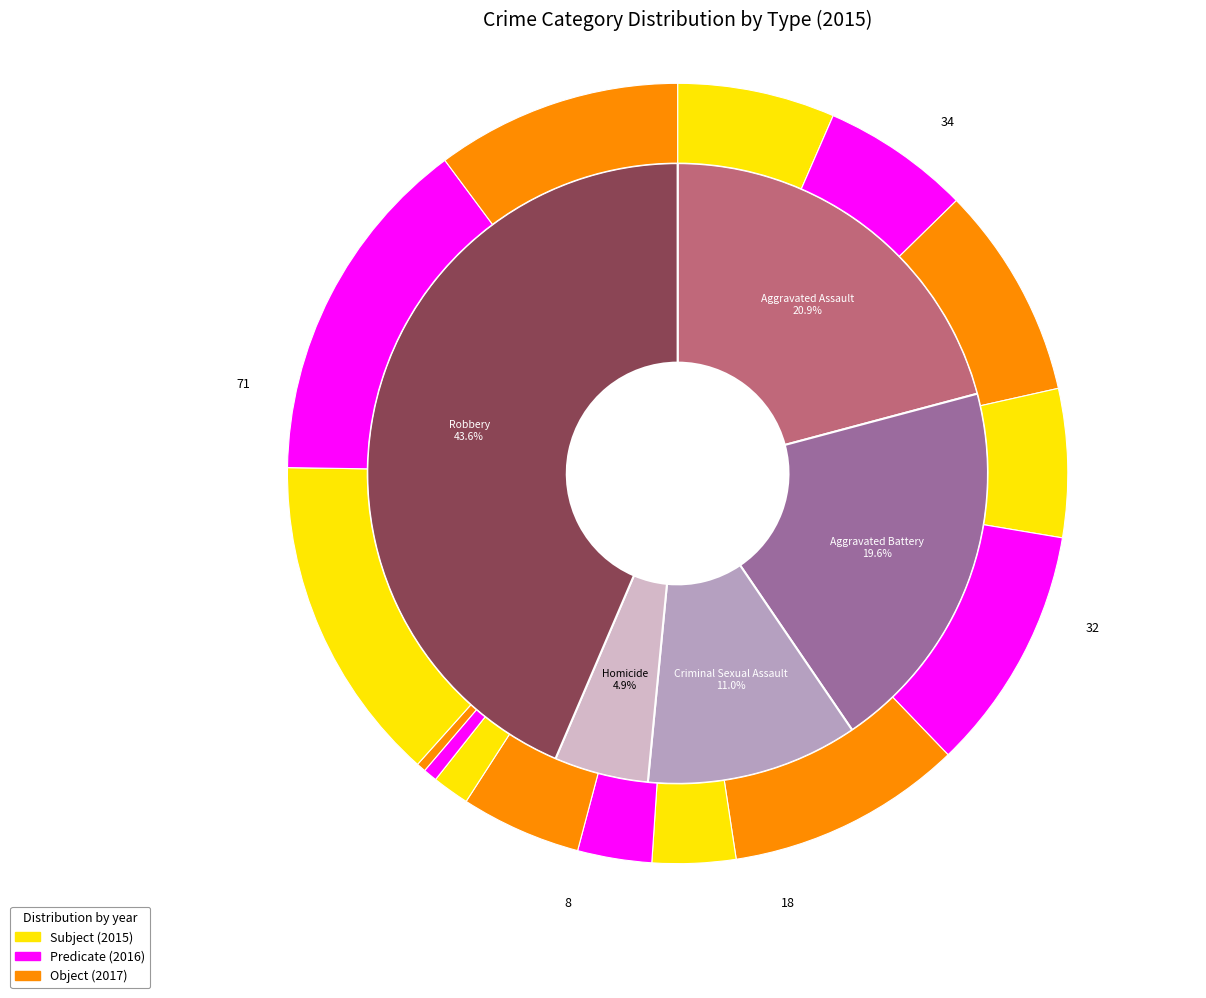

To the nearest percent, what is the difference between the Criminal Sexual Assault and Robbery slice percentages?

33%